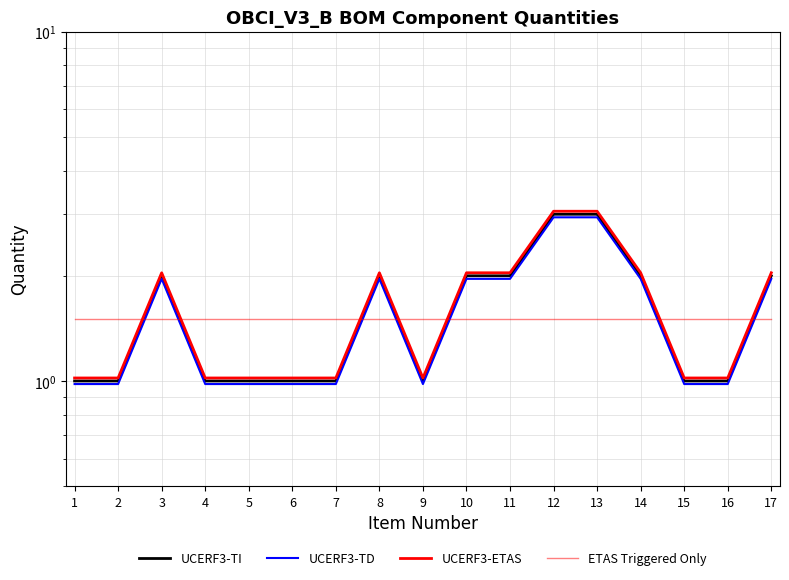

Does the chart have visible grid lines?

Yes